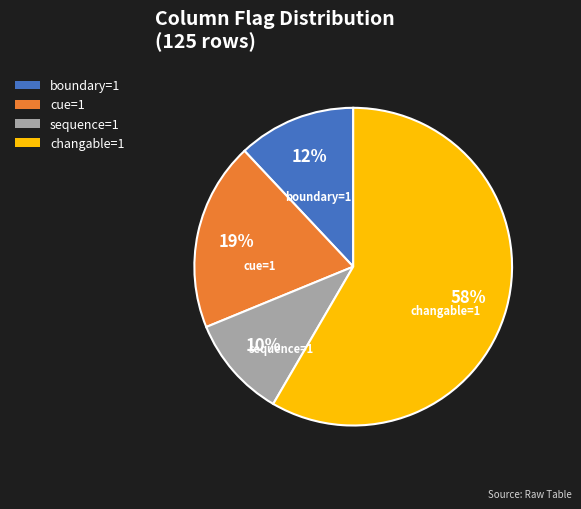

The boundary=1 slice represents 1% of the pie. True or false?

False